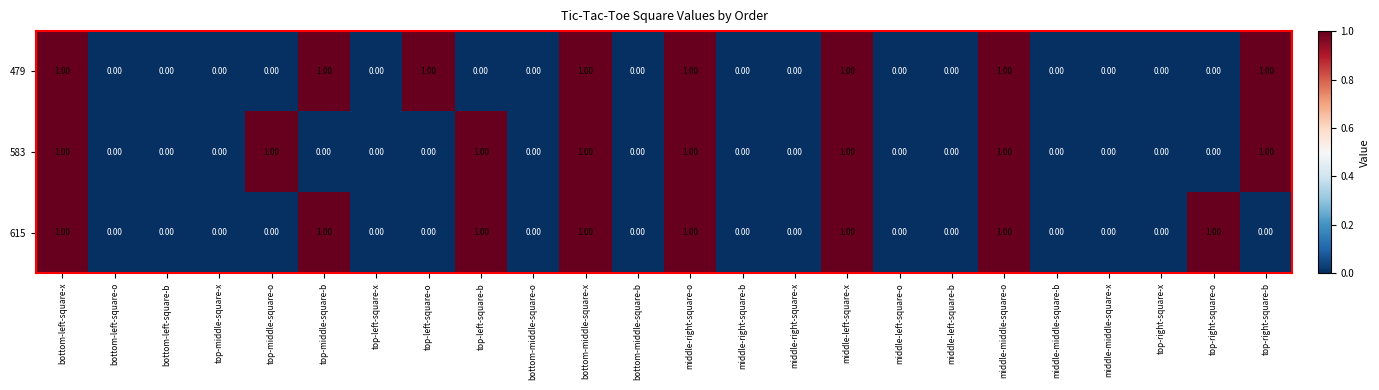

What is the total value across all series at top-left-square-o?

1